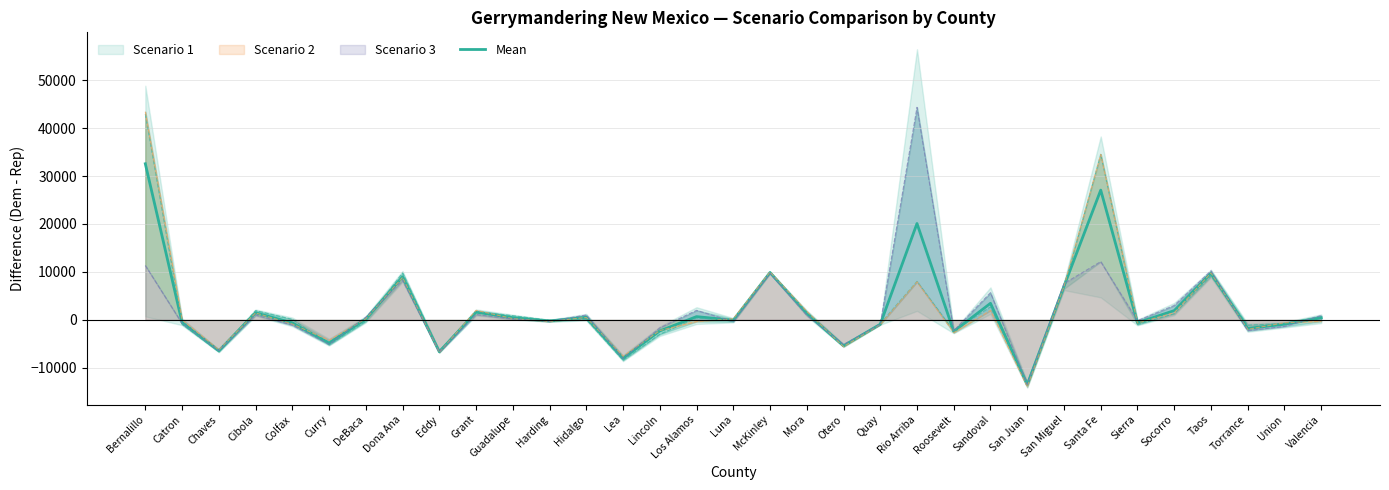

How many lines are shown in the chart?

1